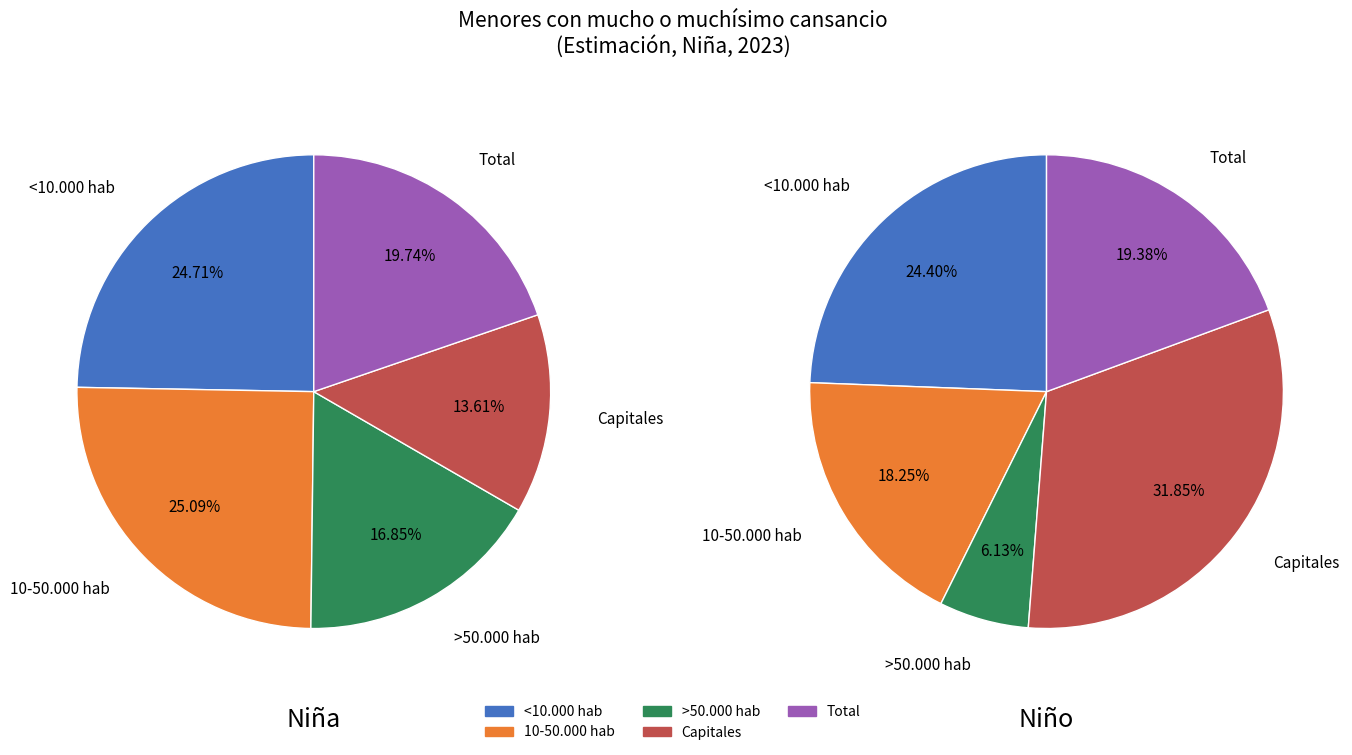

To the nearest percent, what percentage of the pie is 10-50.000 hab?

25%